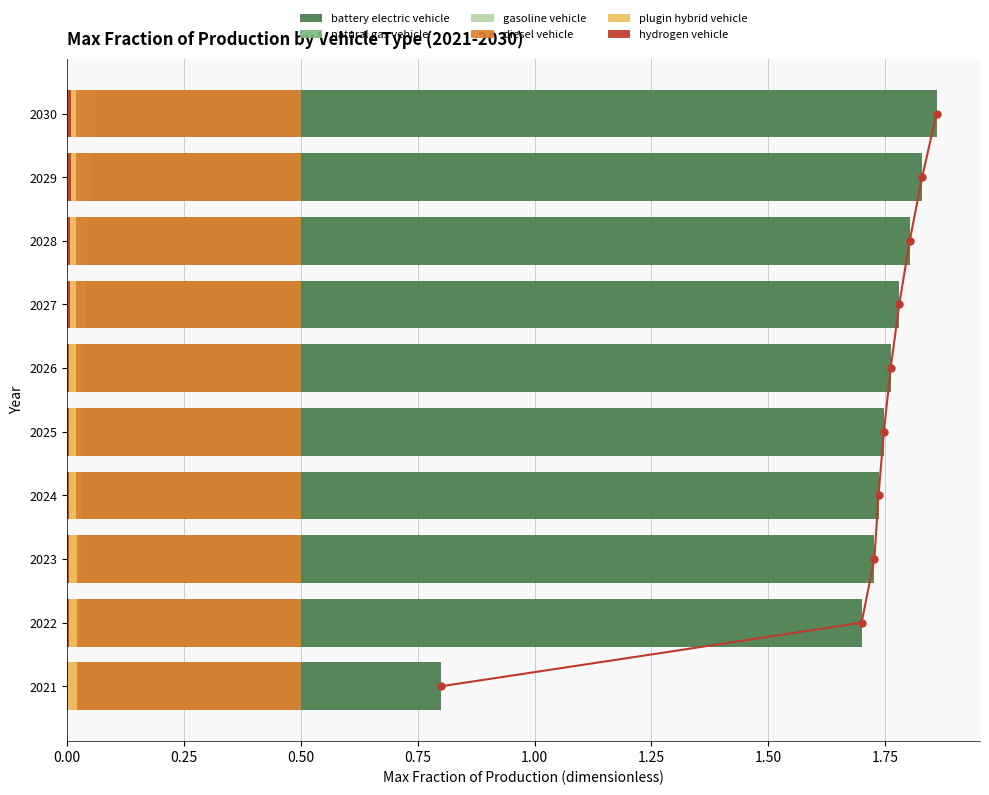

How many bars are there in total?

60